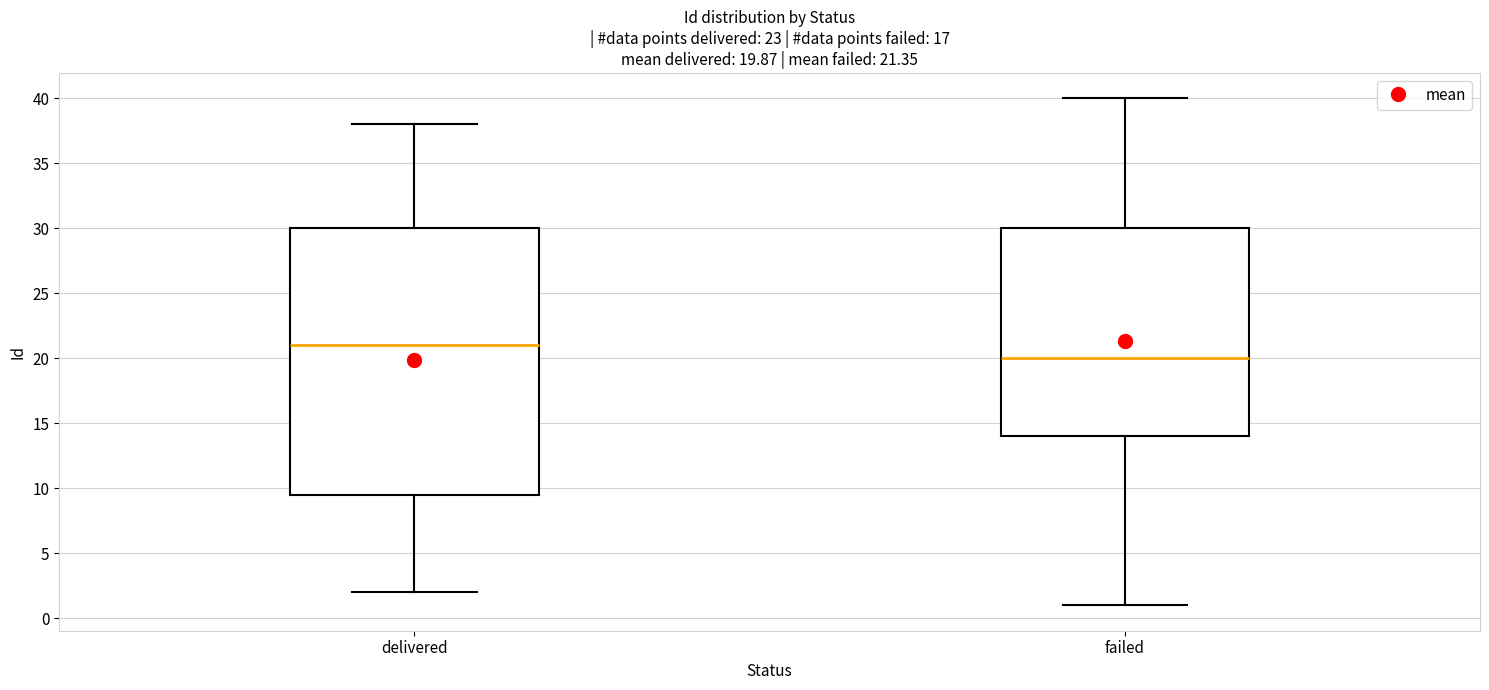

Which box has the highest median line?

delivered